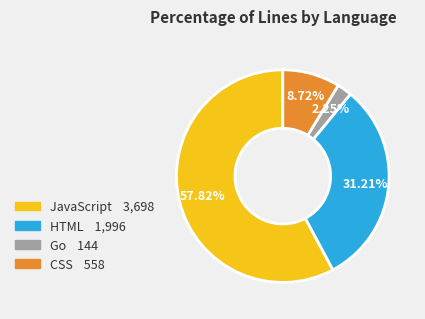

Is there any slice that represents more than half of the pie?

Yes